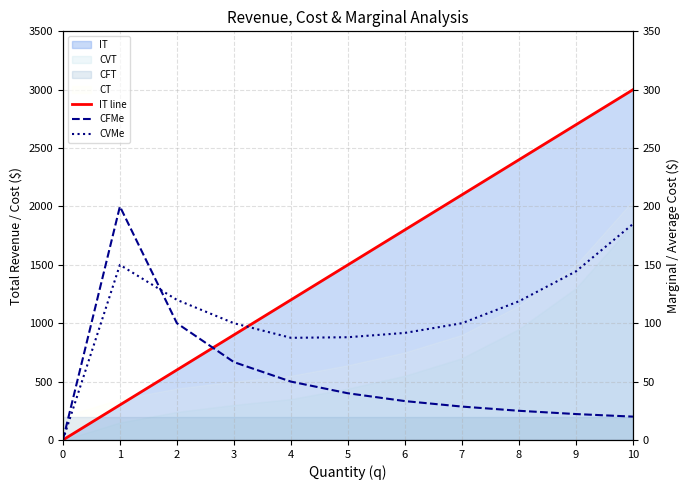

Which series has the largest total across all categories?

IT line